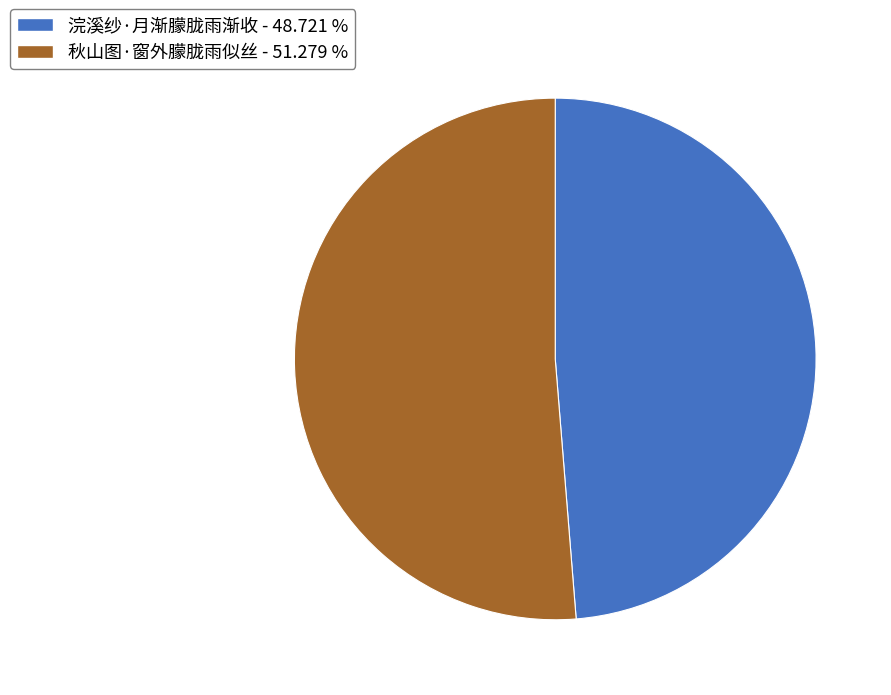

Rank the categories by value from highest to lowest.

秋山图·窗外朦胧雨似丝, 浣溪纱·月渐朦胧雨渐收